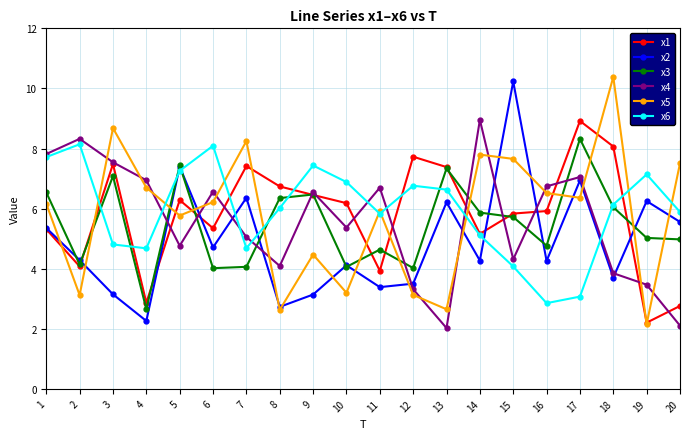

What is the greatest value displayed?

10.4